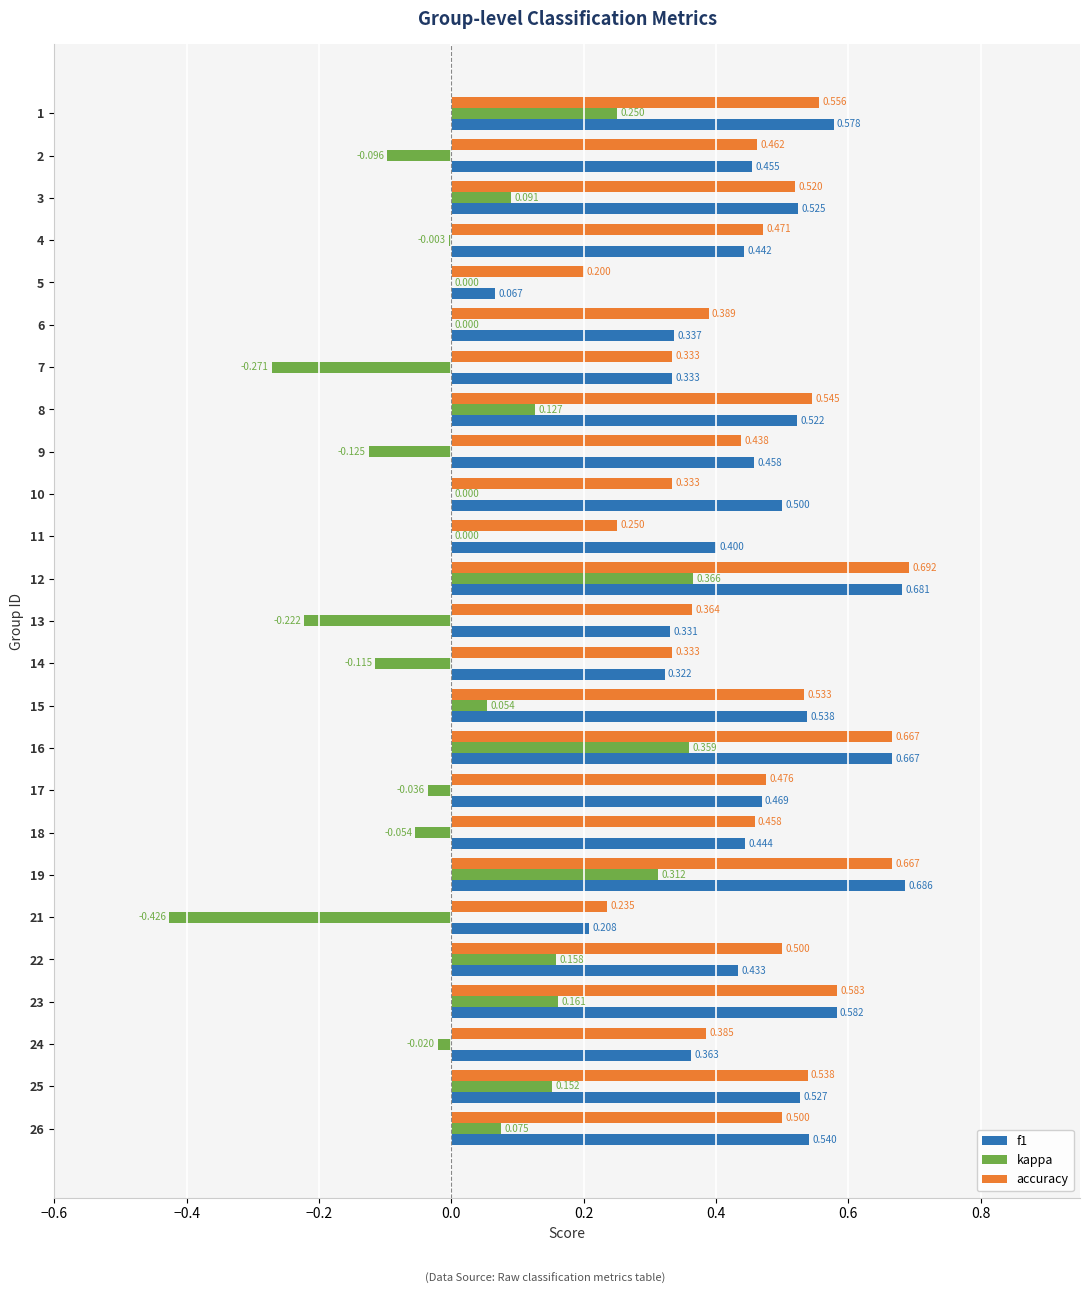

Between 13 and 15, which series saw the biggest shift?

kappa